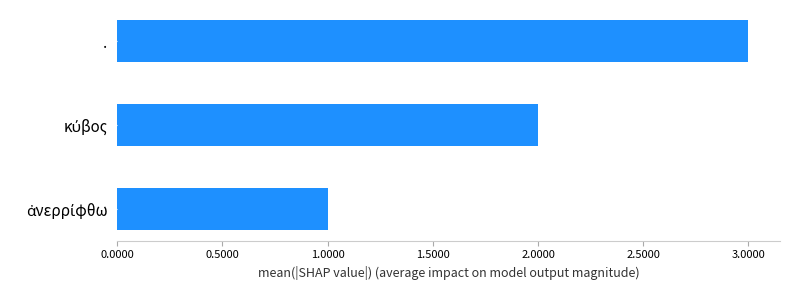

What is the sum of all values?

6